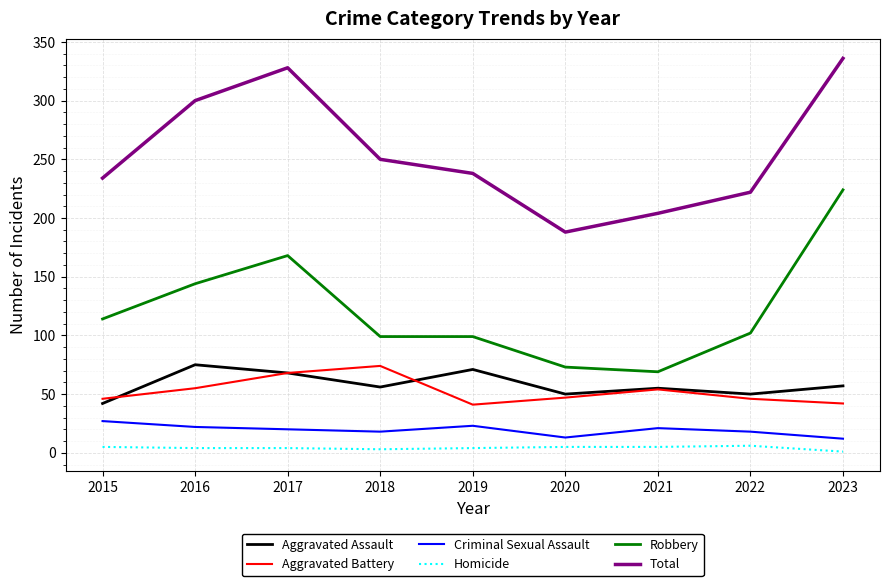

True or false: Total and Aggravated Assault intersect in this chart.

False